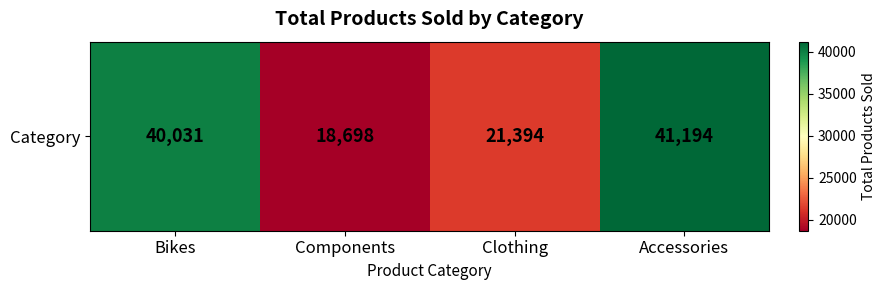

True or false: the data shows 32309 at Clothing.

False